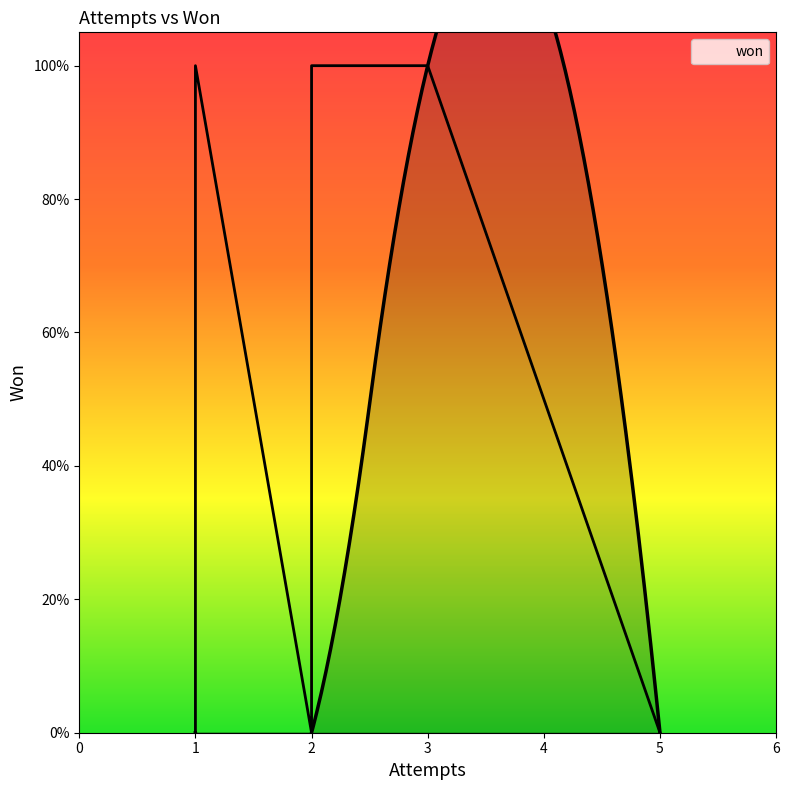

True or false: there are more than 1 points higher than both neighbors.

False